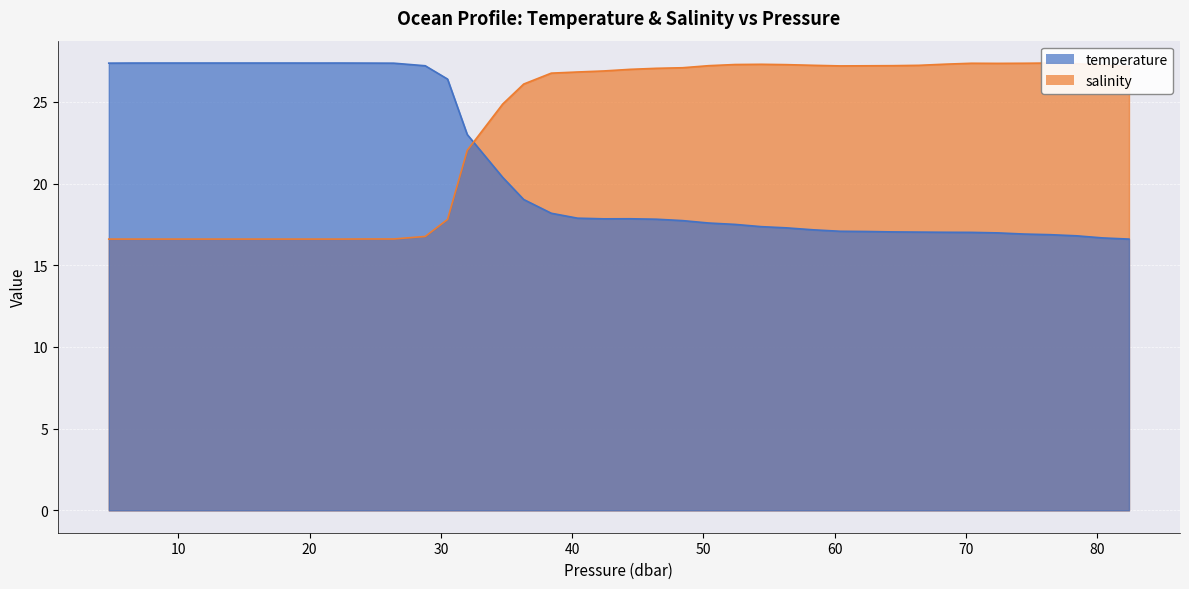

Which category has the highest value in the salinity series?

76.410004